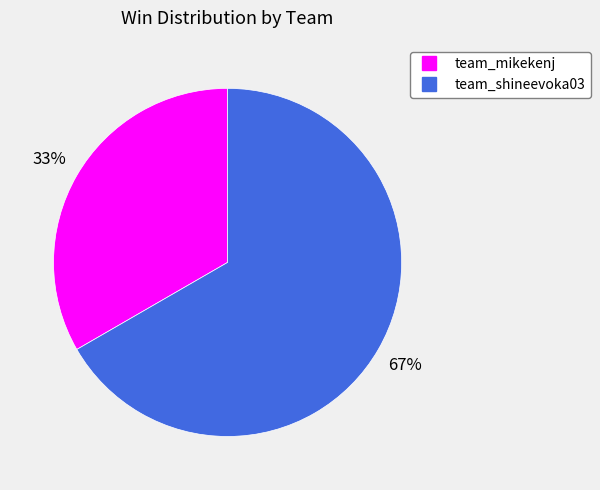

What is the smallest slice in the pie chart?

team_mikekenj